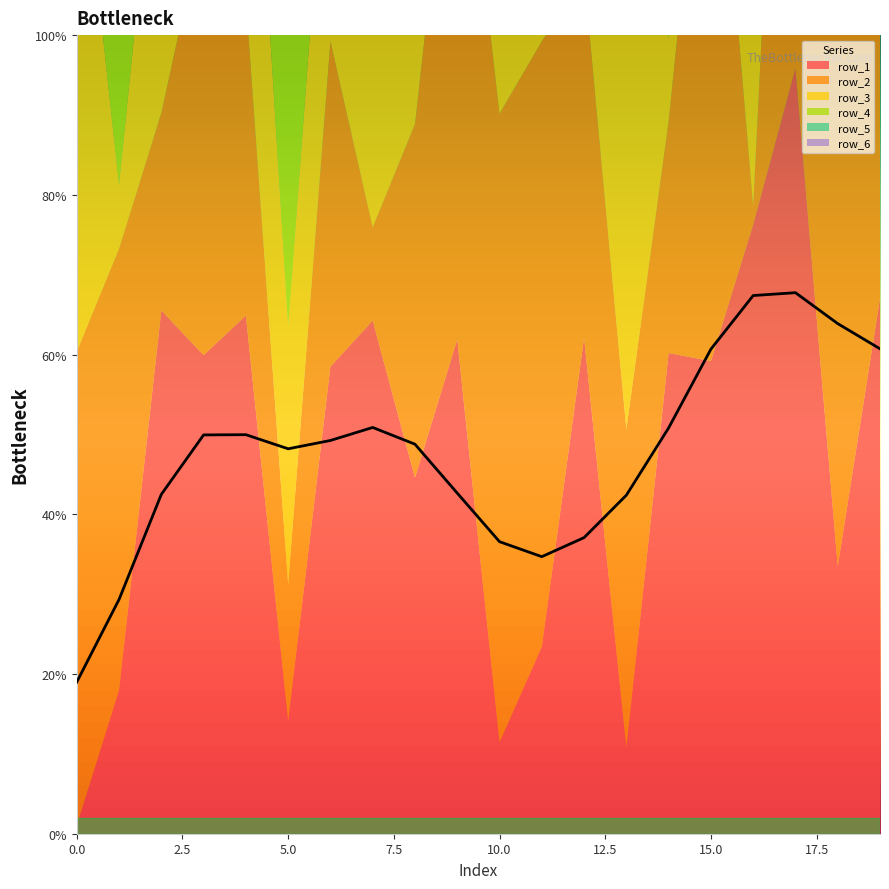

Between which two adjacent categories do row_4 and row_2 first intersect?

1 and 2